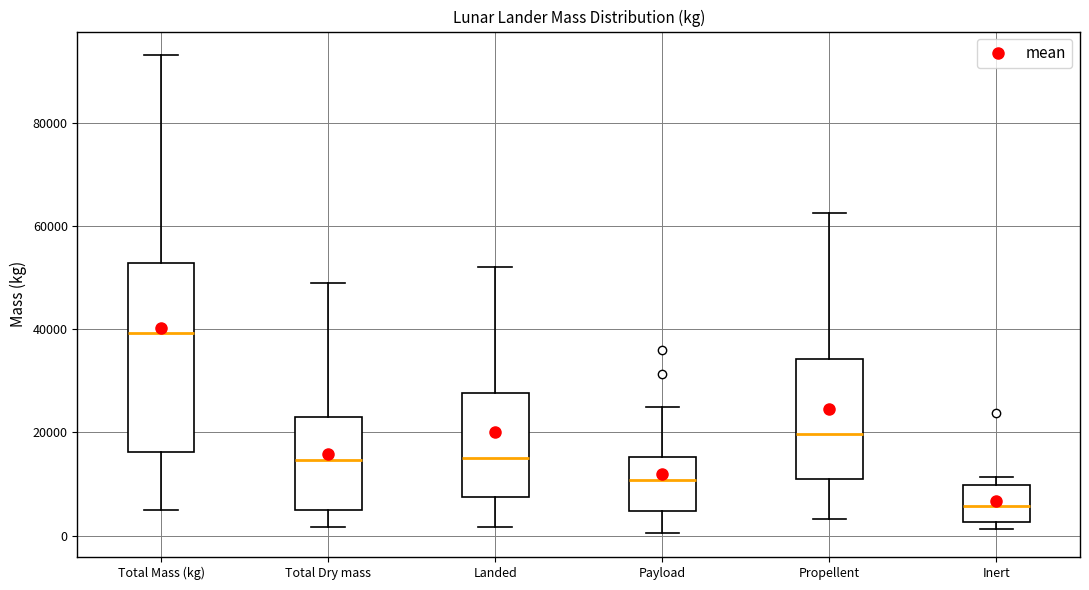

Where is the upper edge of the box for Total Mass (kg) on the y-axis? The values are not printed on the chart, so give them approximately, as read against the axis.

52000